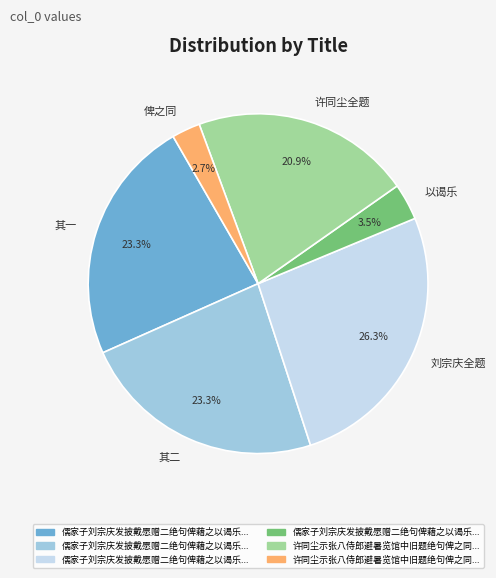

How many slices are in this pie chart?

6